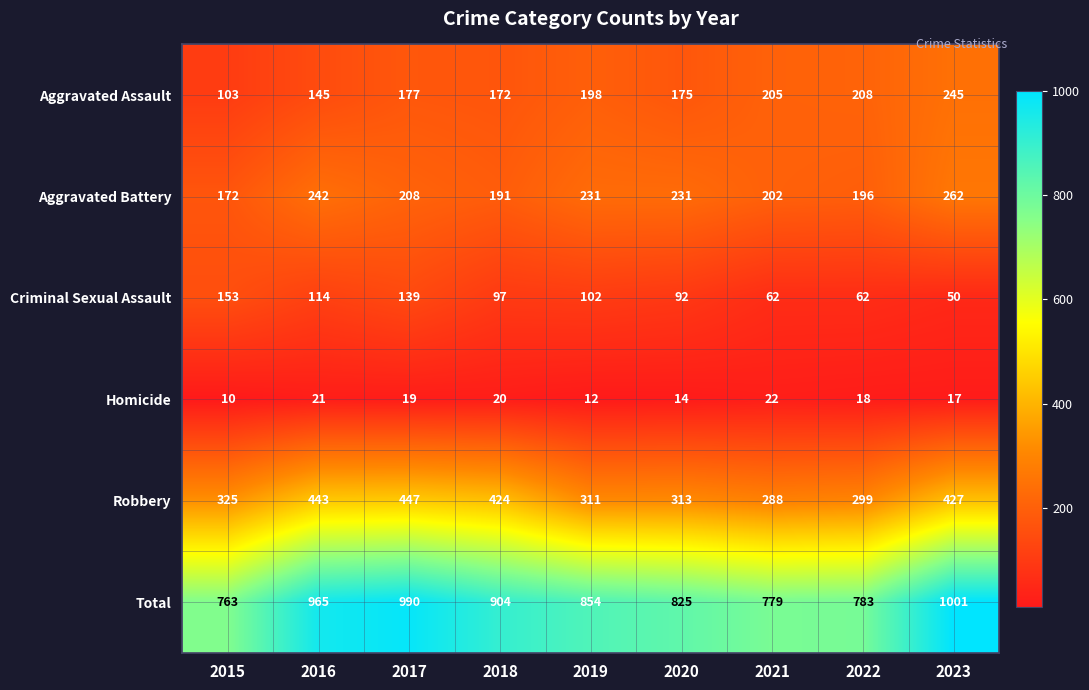

What is the difference between the maximum and second lowest values in the Homicide series?

10